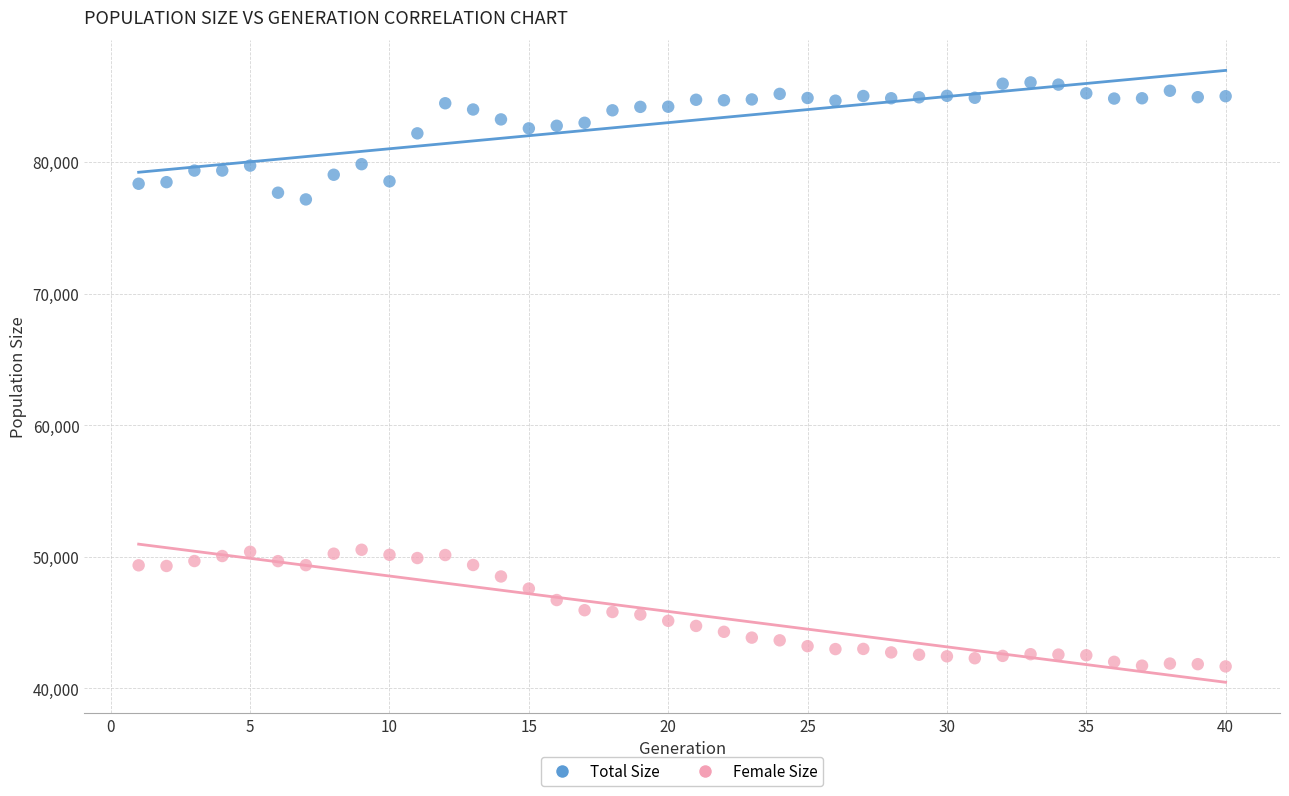

What are all the series names shown in the legend?

Total Size, Female Size